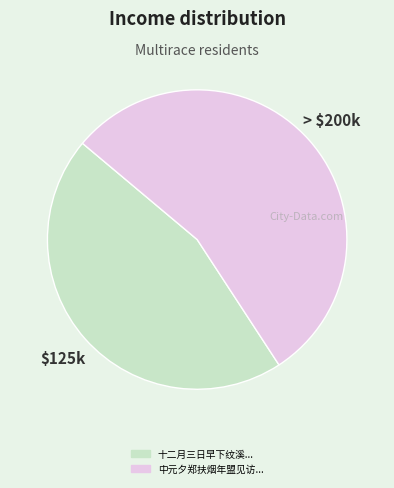

What is the majority slice?

中元夕郑扶烟年盟见访...